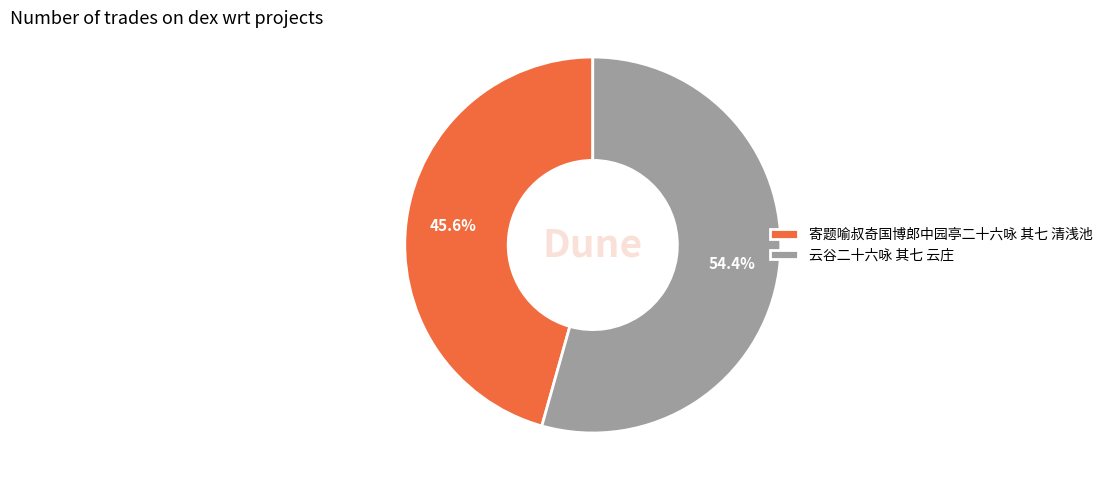

Between 寄题喻叔奇国博郎中园亭二十六咏 其七 清浅池 and 云谷二十六咏 其七 云庄, which is larger?

云谷二十六咏 其七 云庄